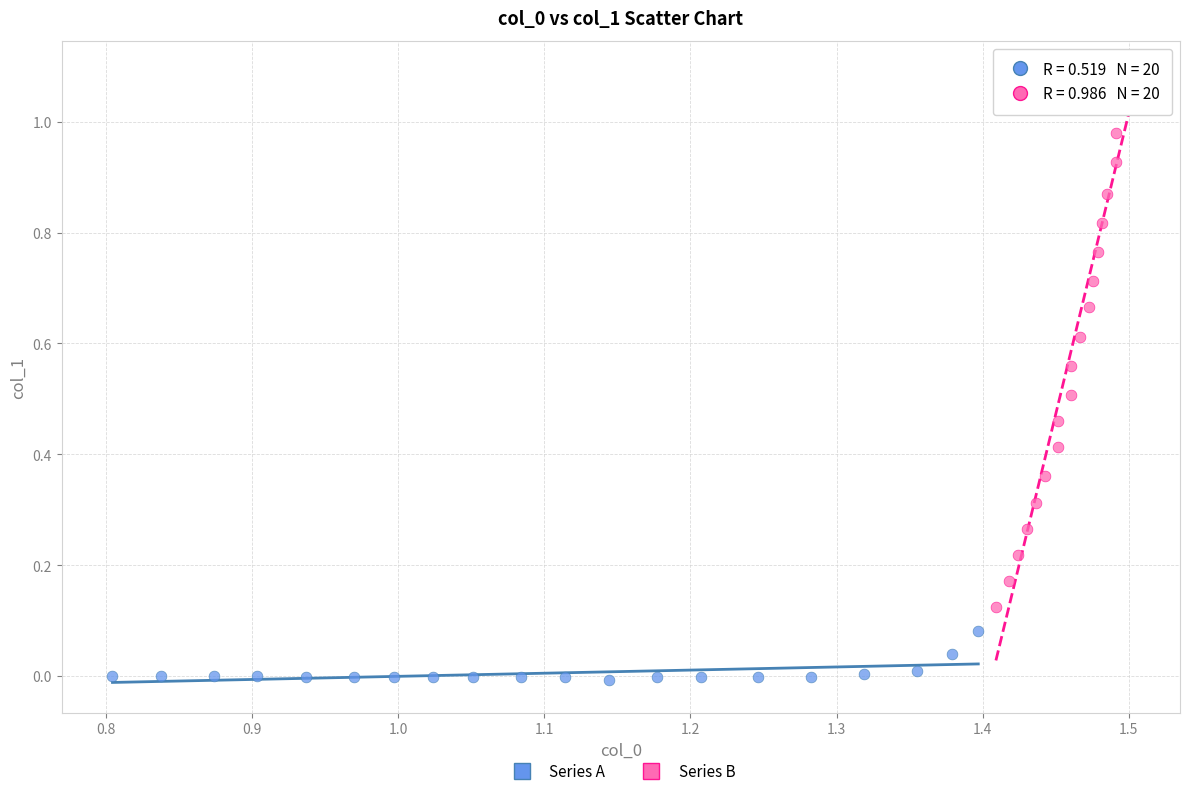

Which series reaches the maximum Y coordinate?

Series B